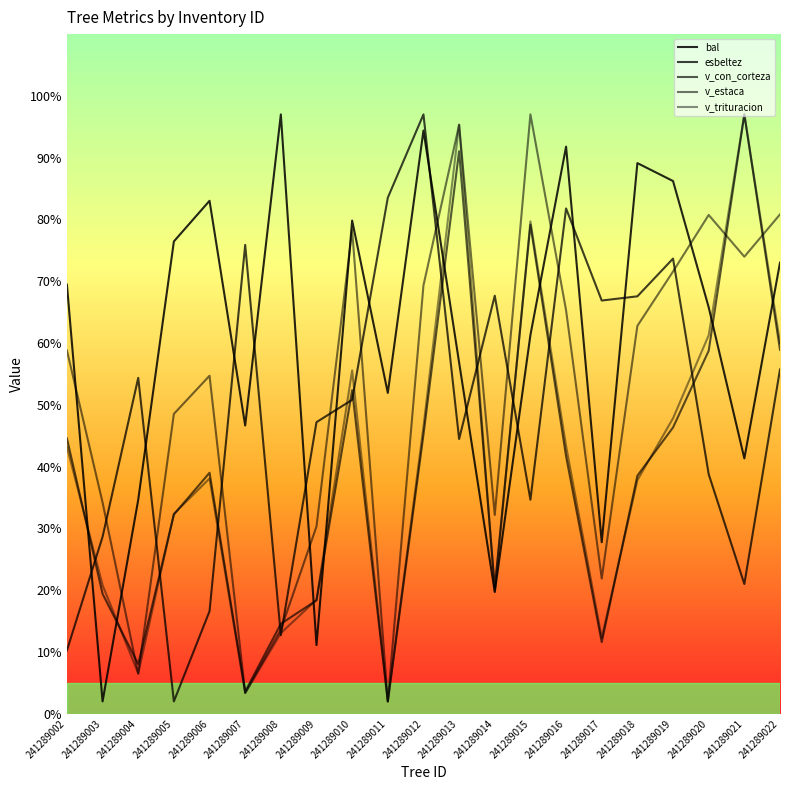

What is the value of the v_trituracion point at the 11th from the left?

46.4